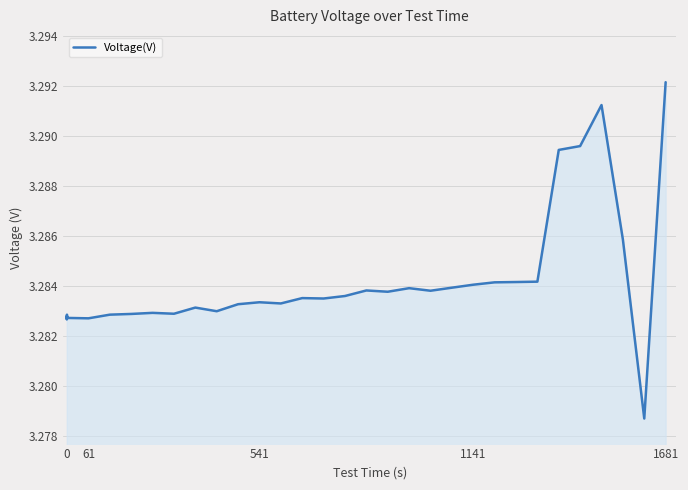

How many lines are shown in the chart?

1